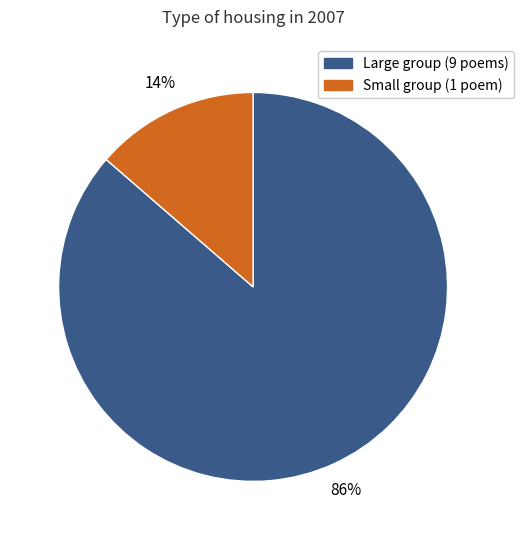

To the nearest percent, what is the average slice percentage?

50%